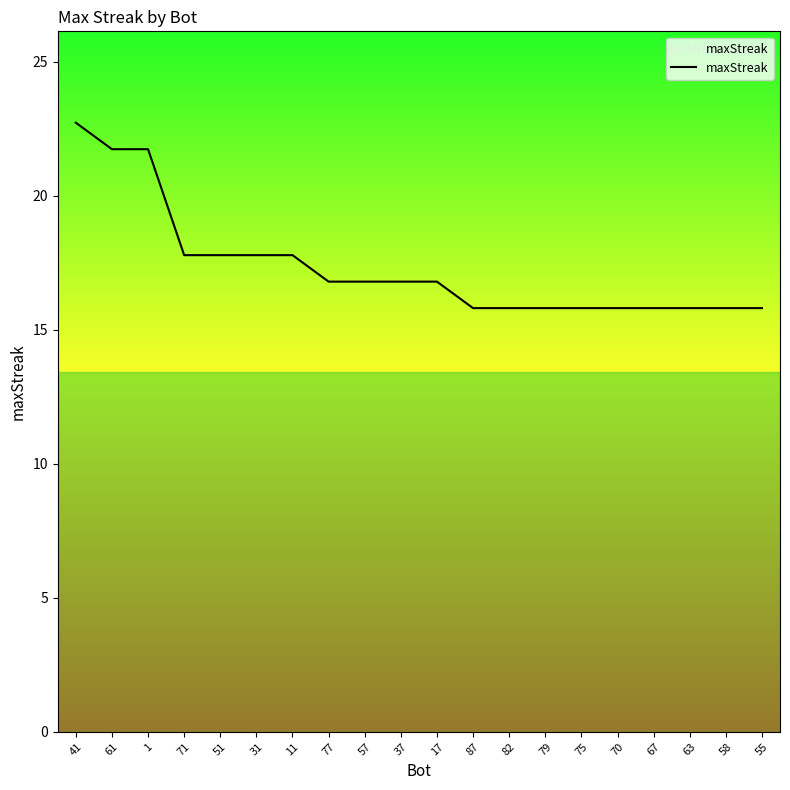

What is the ratio of the value at 51 to the value at 31?

1.0